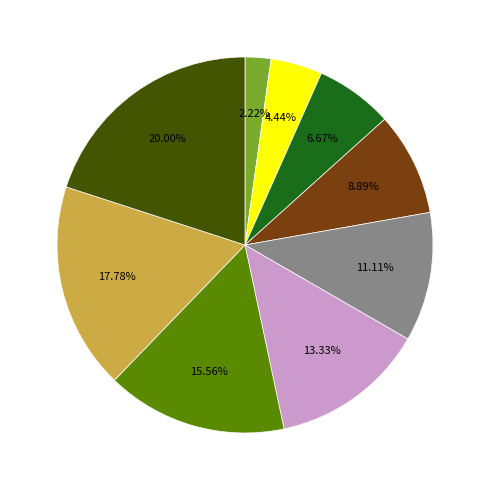

Does any single category account for the majority?

No